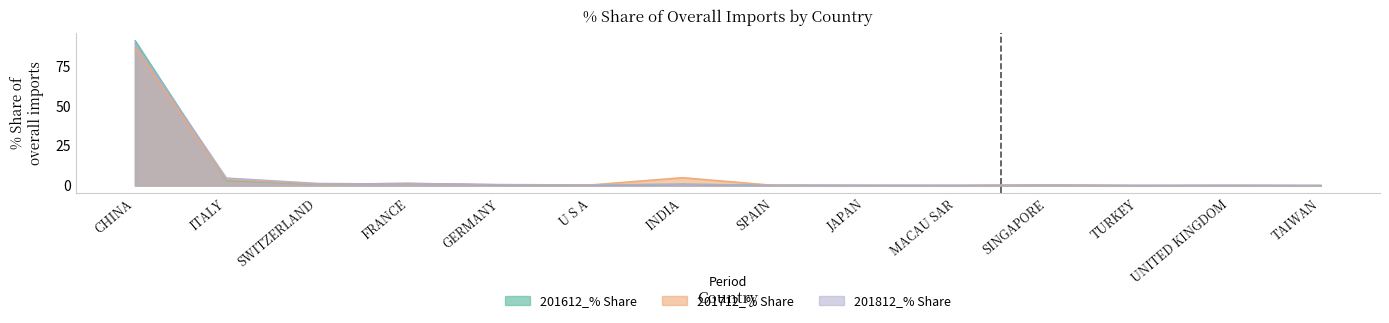

Does the chart display data point markers on the line(s)?

No